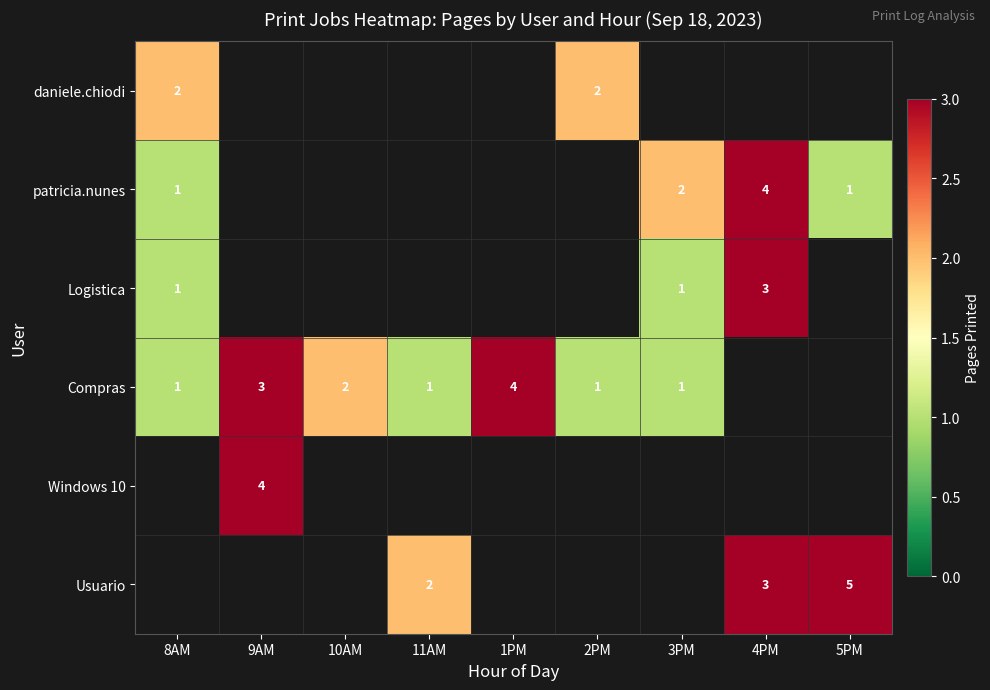

Is it true that Usuario equals 4 at 4PM?

False